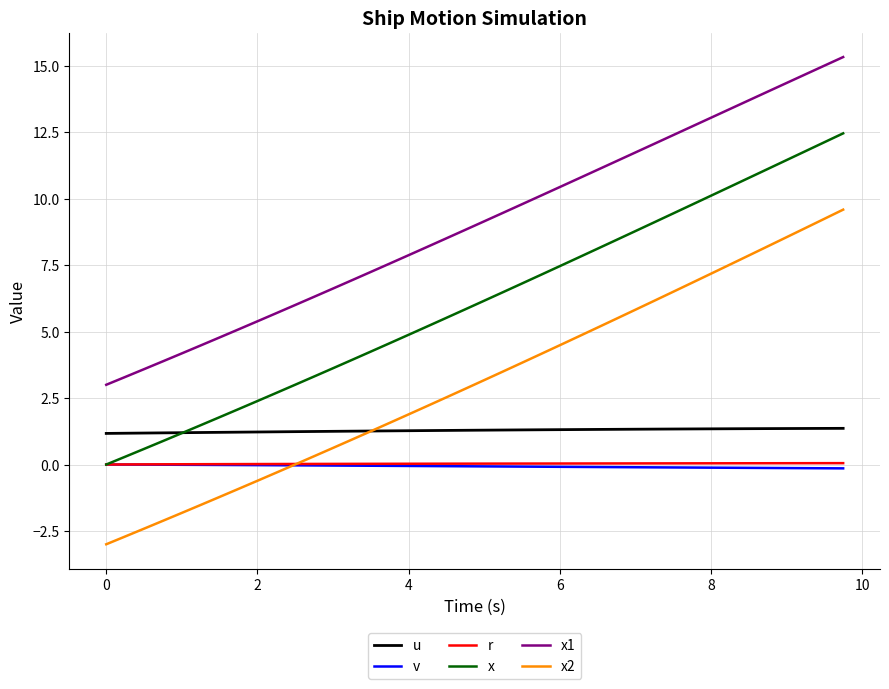

True or false: x2 and x cross at least once.

False